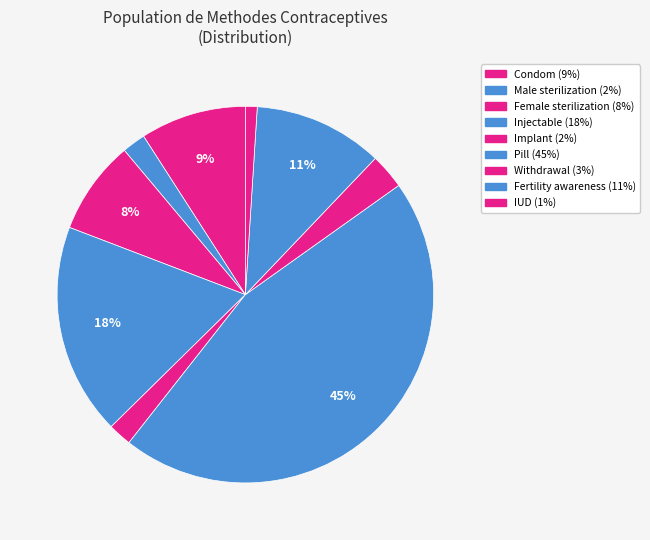

Rank the categories by value from highest to lowest.

Pill, Injectable, Fertility awareness, Condom, Female sterilization, Withdrawal, Male sterilization, Implant, IUD